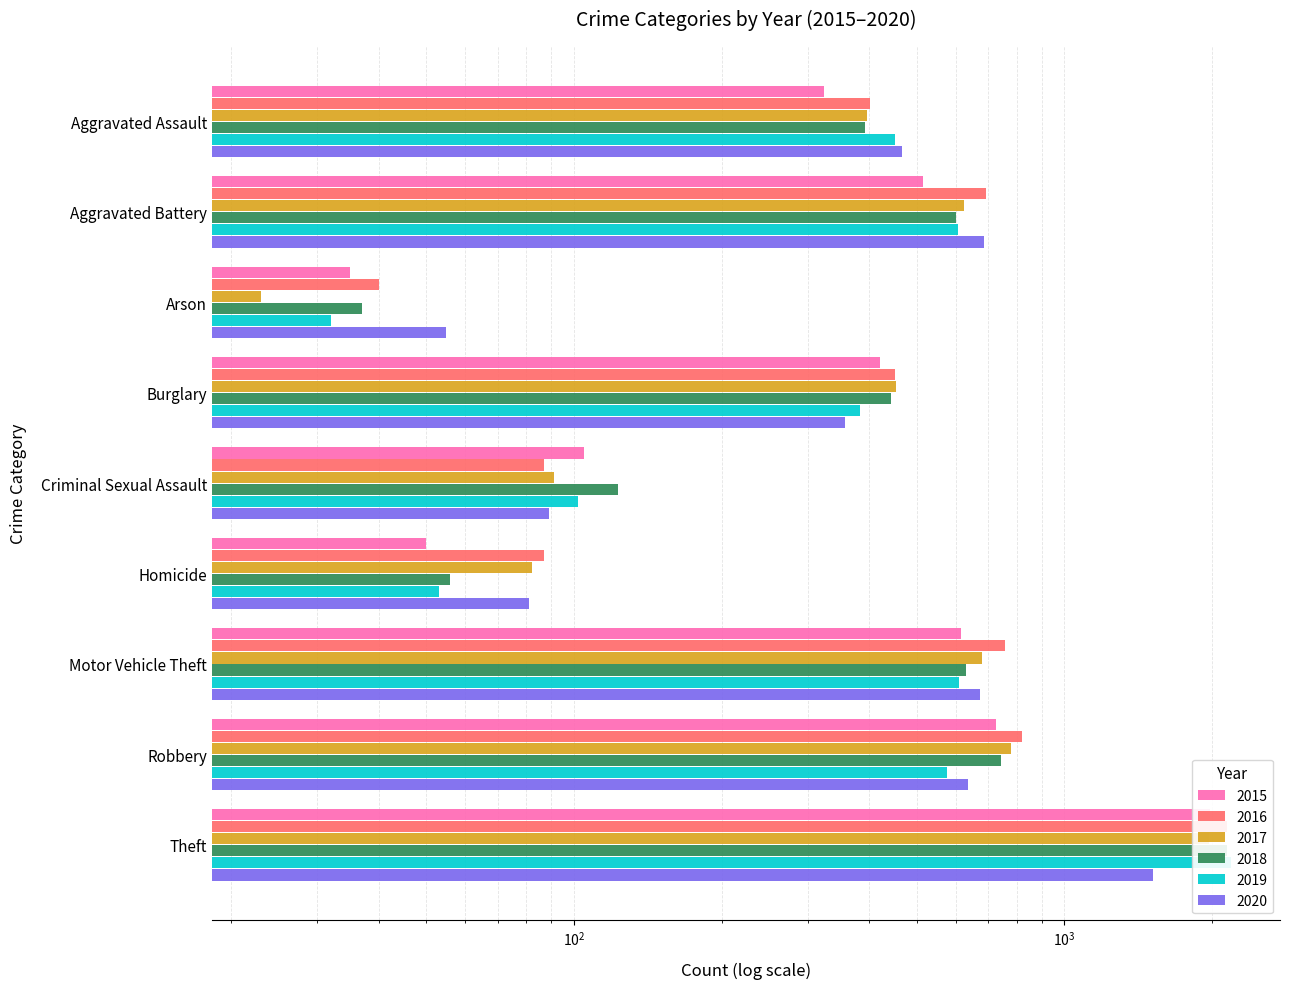

What is the difference between the maximum and minimum values in the 2020 series?

1457